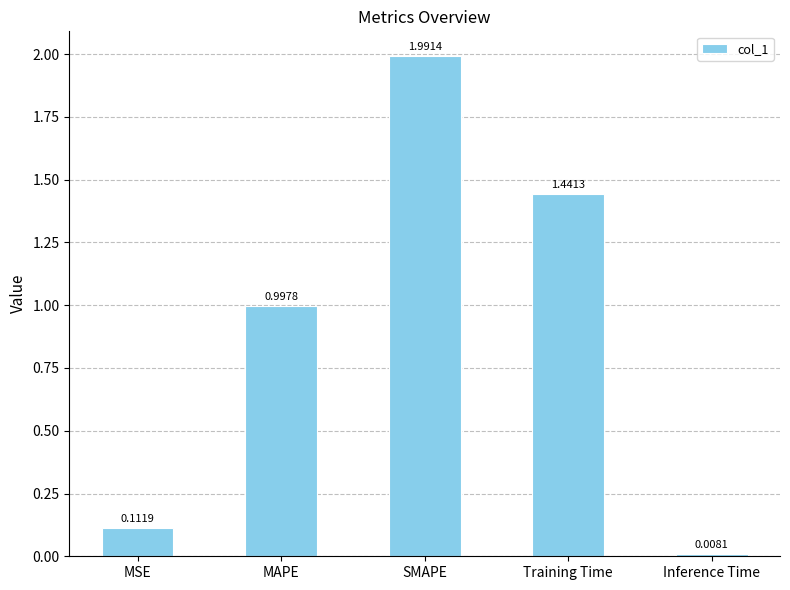

What is the sum of all values?

4.6